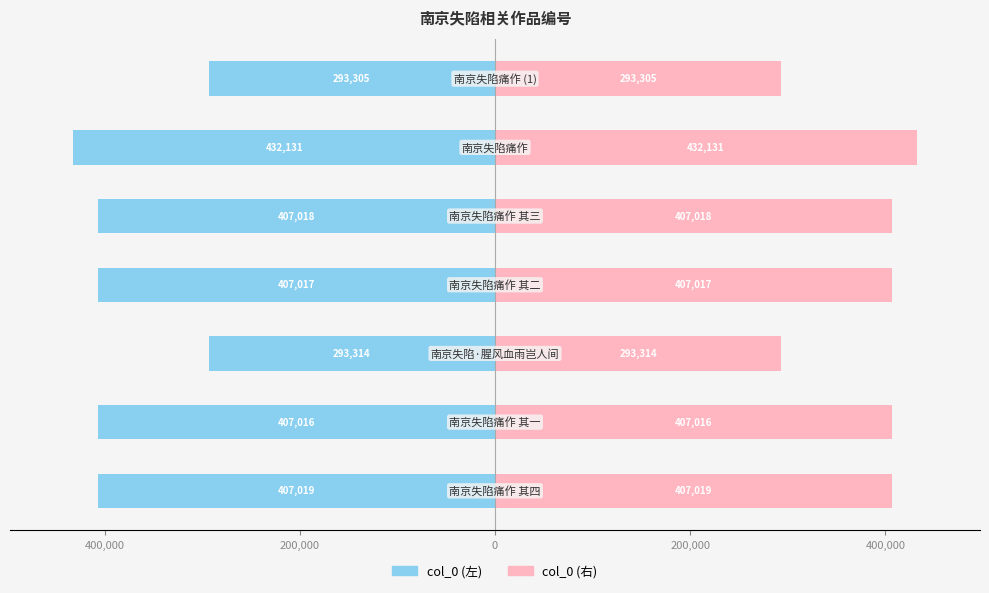

What is the value of the col_0 (左) bar at the 6th from the left?

-407016